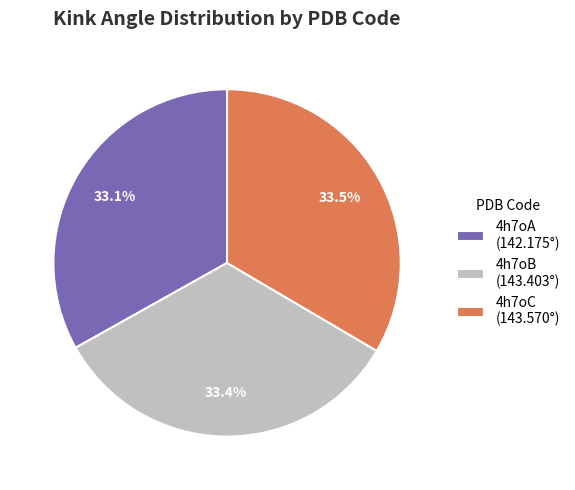

What percentage do 4h7oC (143.570°) and 4h7oA (142.175°) together represent?

66.6%